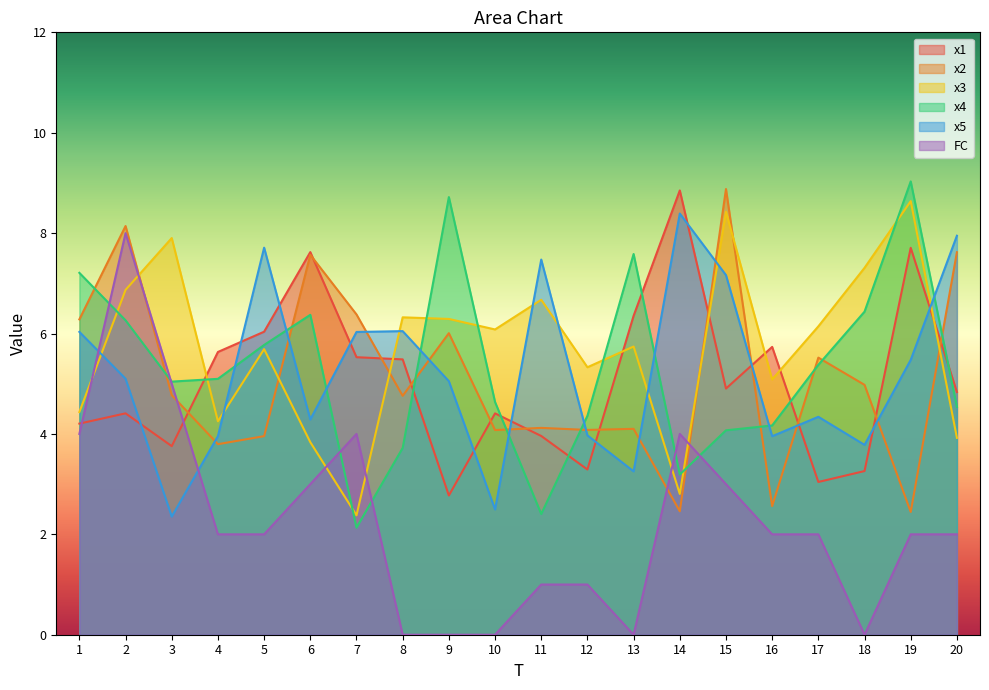

What are all the series names shown in the legend?

x1, x2, x3, x4, x5, FC